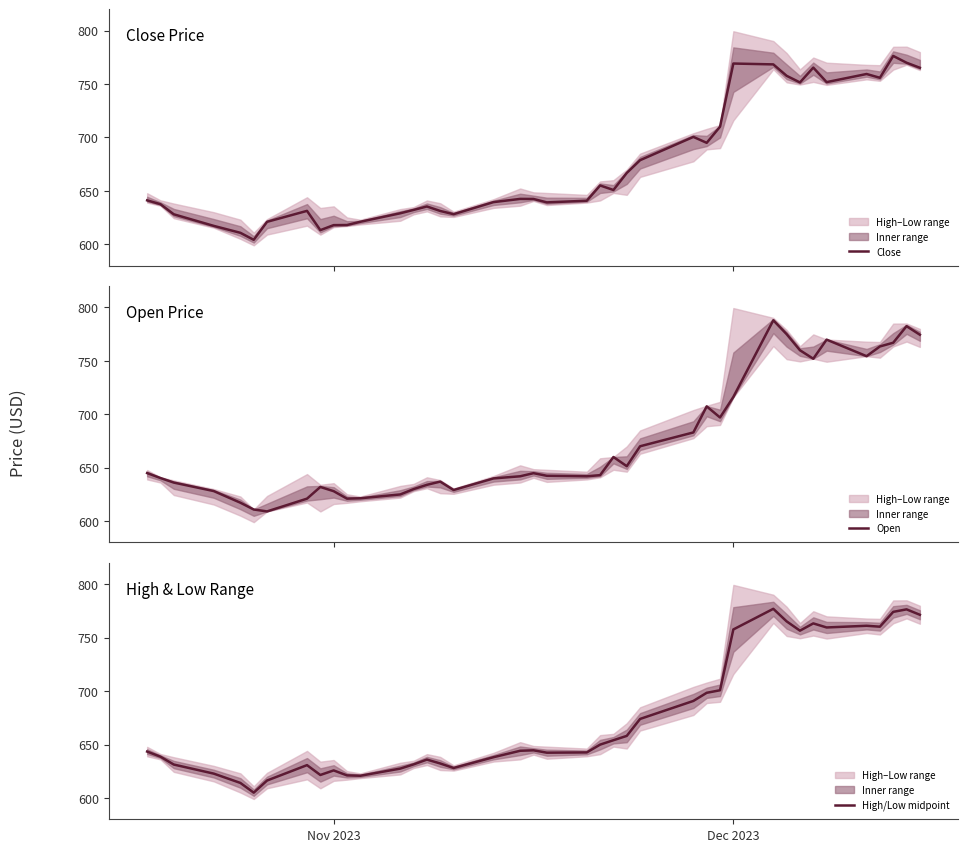

What is the value of the Open point at the 20th from the left?

644.8